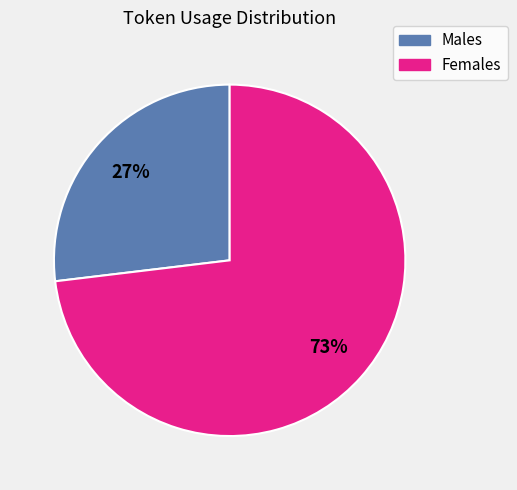

Does any single category account for the majority?

Yes